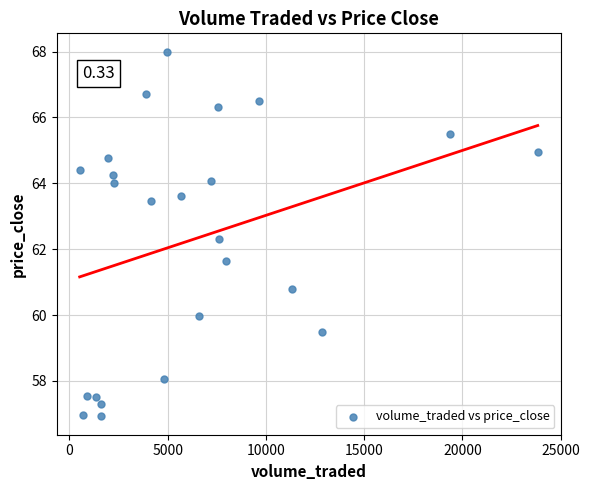

What is the range of X values (max minus min)?

23315.5